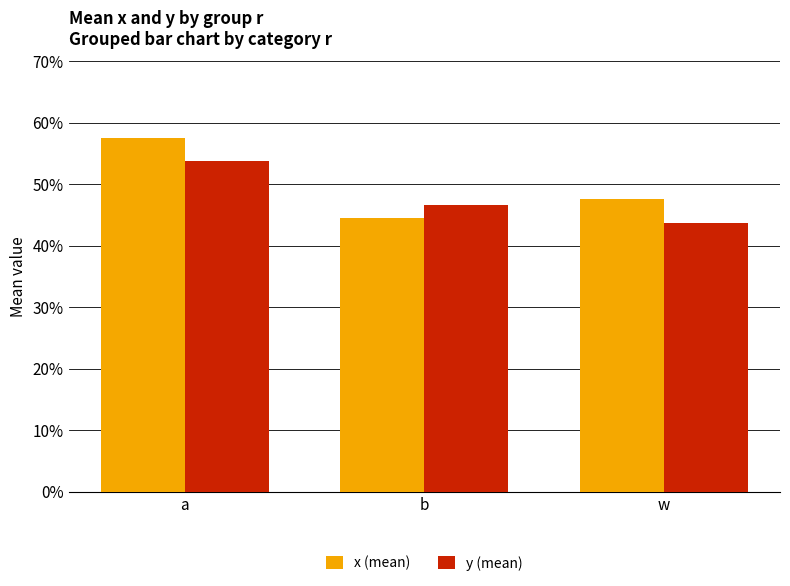

Is the value of x (mean) at a greater than the value of y (mean) at a?

Yes